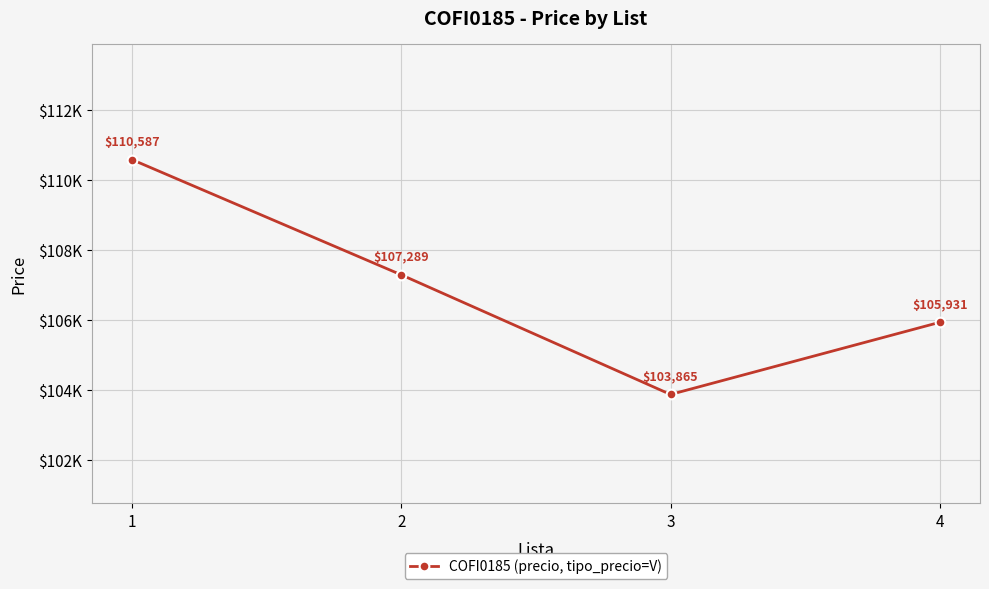

What value does the data have at 1?

110587.0